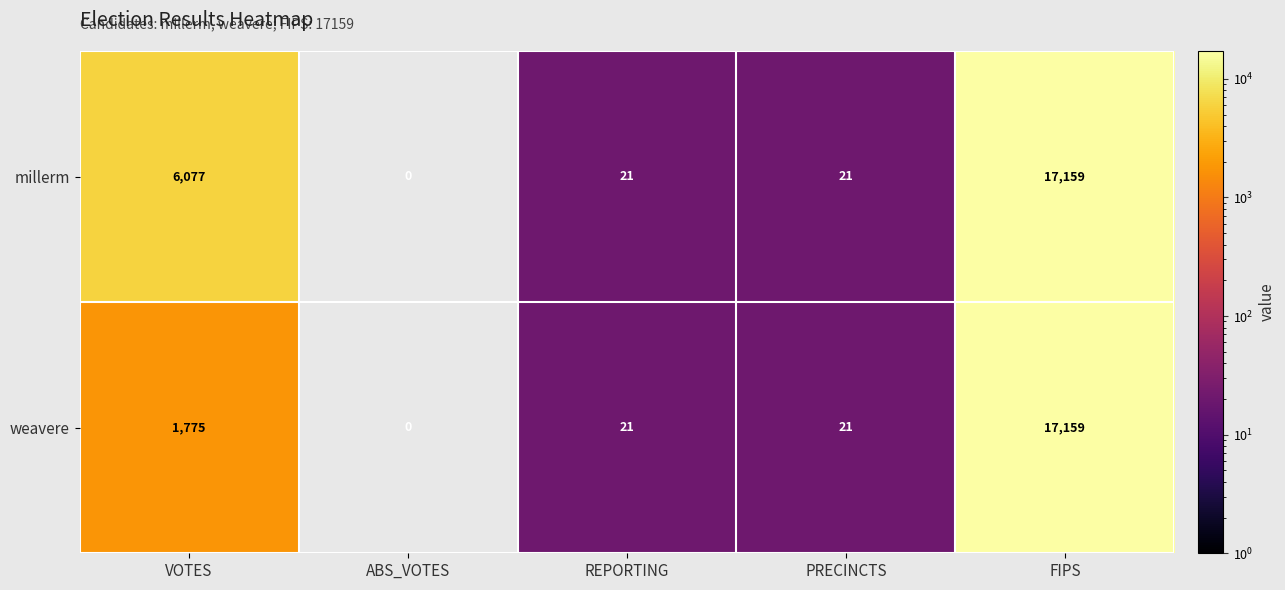

At VOTES, list the series in order from smallest to largest.

weavere, millerm